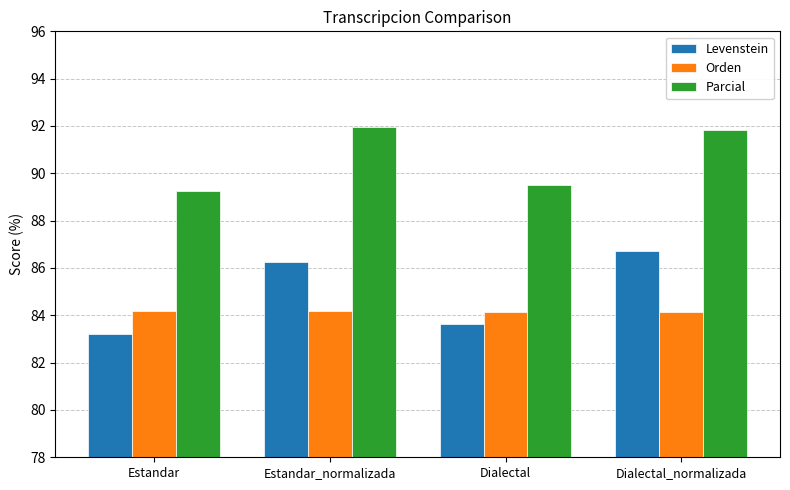

At which label does Parcial first exceed 91?

Estandar_normalizada